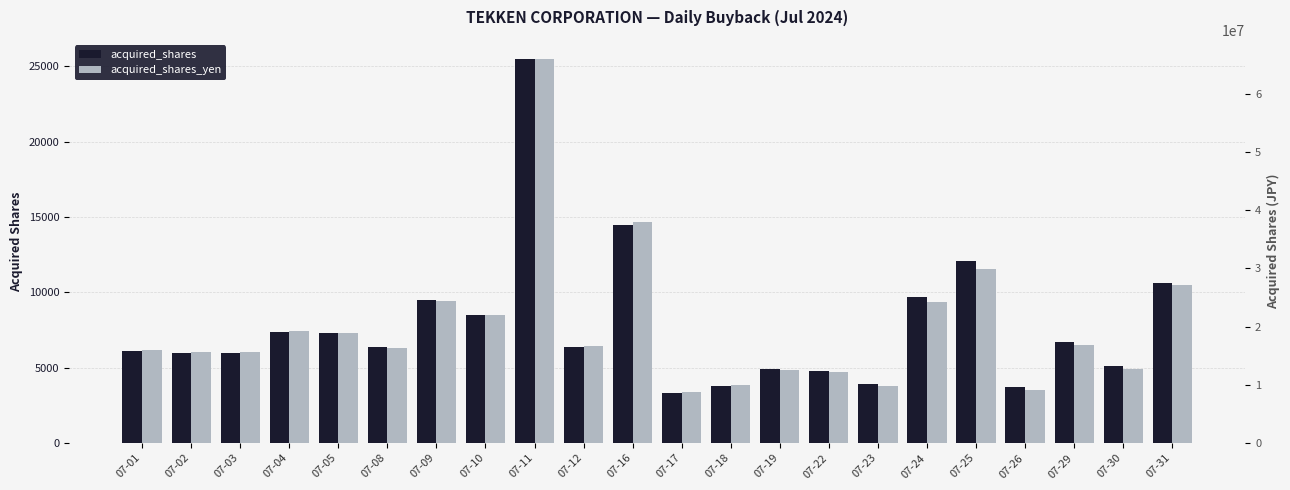

What is the difference between the second highest and second lowest values in the acquired_shares_yen series?

28815000